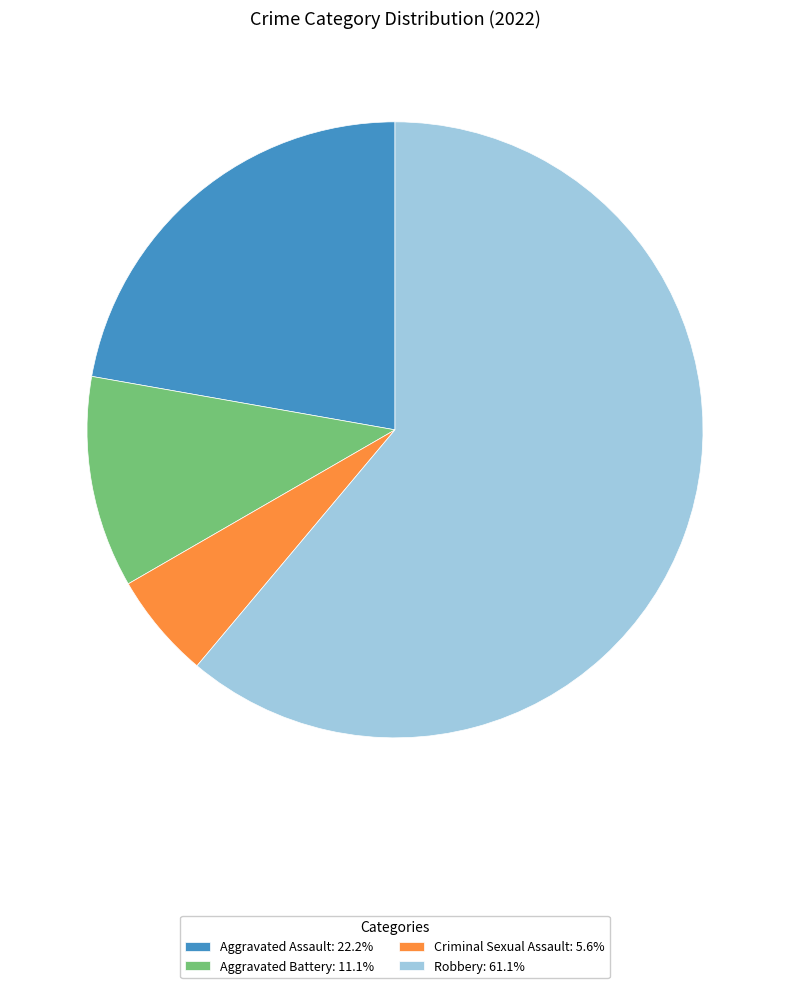

Count the number of slices in the pie.

4